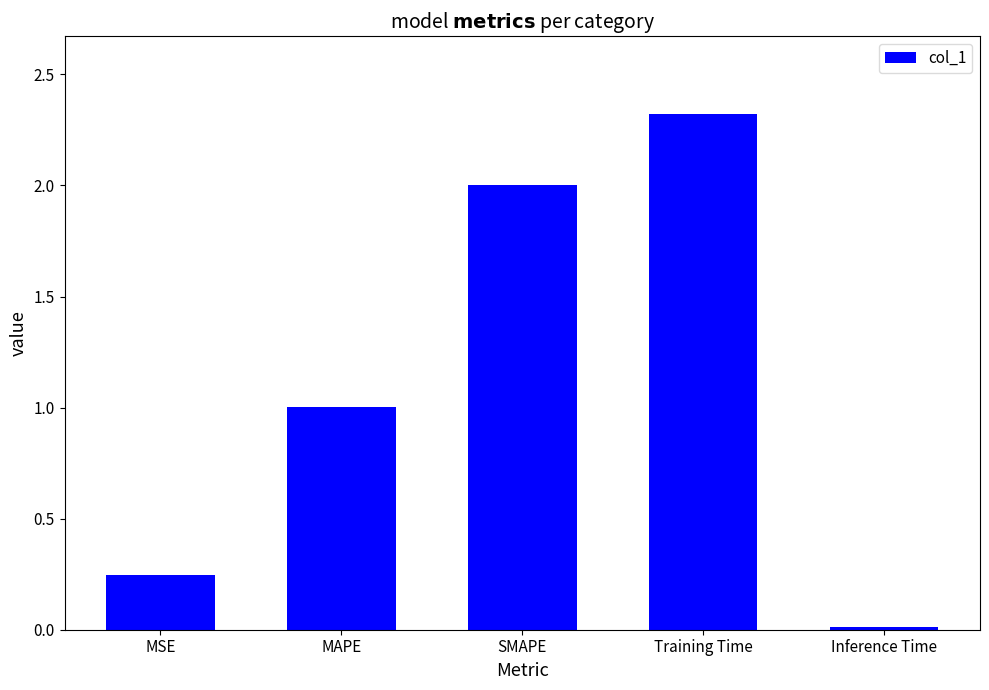

True or false: the data shows 3.3 at SMAPE.

False